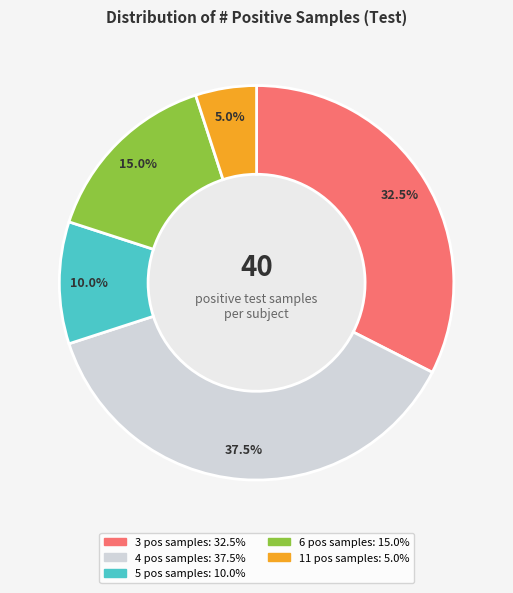

Which has a higher value, 4 or 6?

4